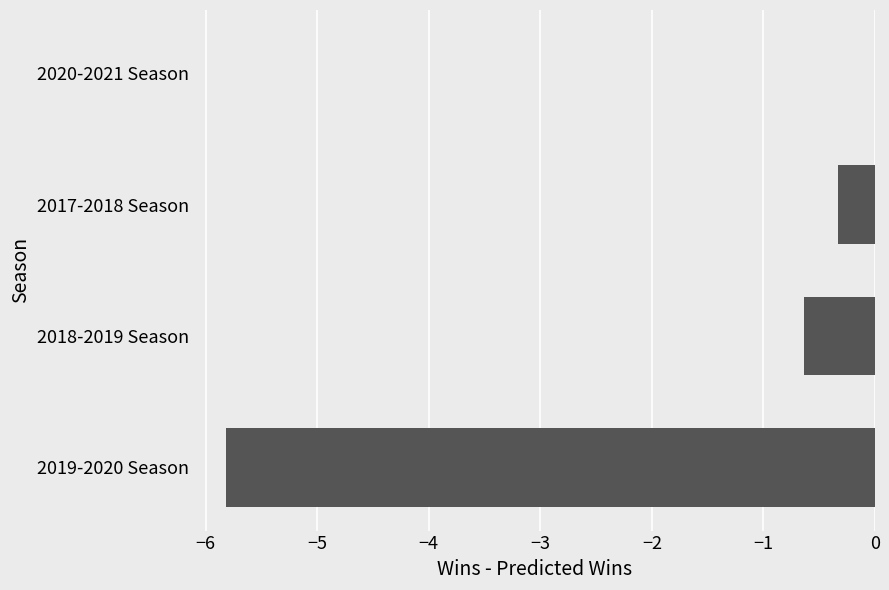

What is the sum of the values at 2019-2020 Season and 2017-2018 Season?

-6.1